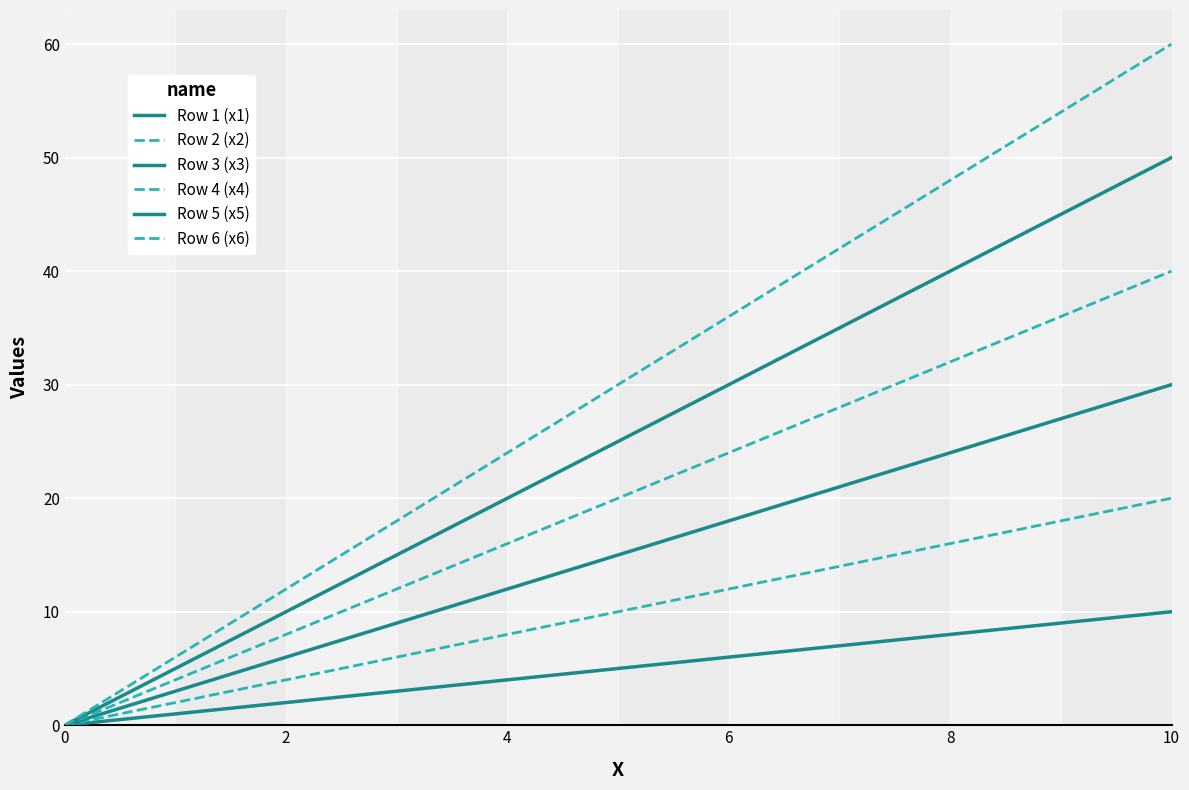

True or false: Row 5 (x5) and Row 3 (x3) intersect in this chart.

False